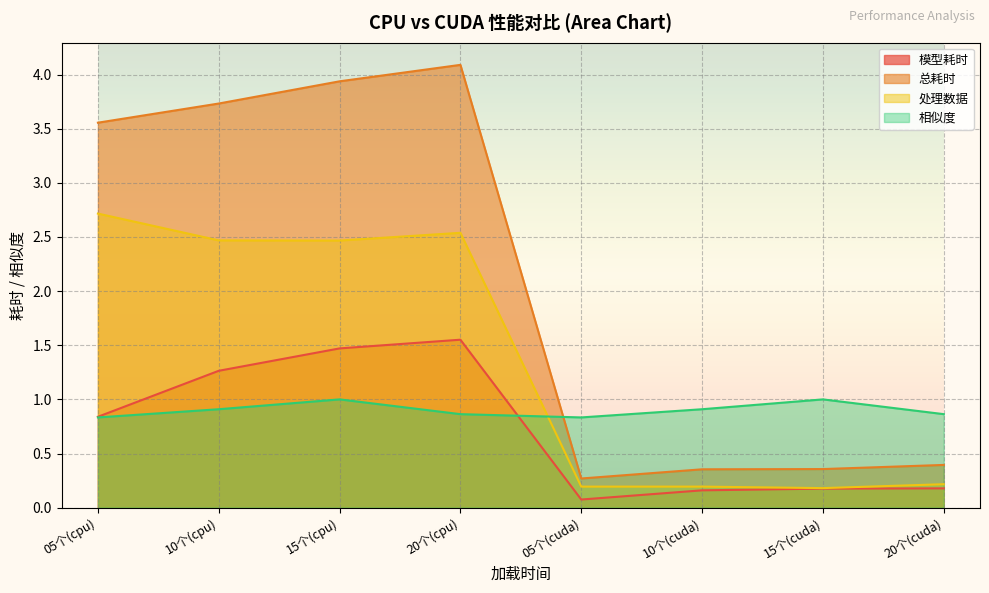

Which series changed the most between 15个(cuda) and 20个(cuda)?

相似度